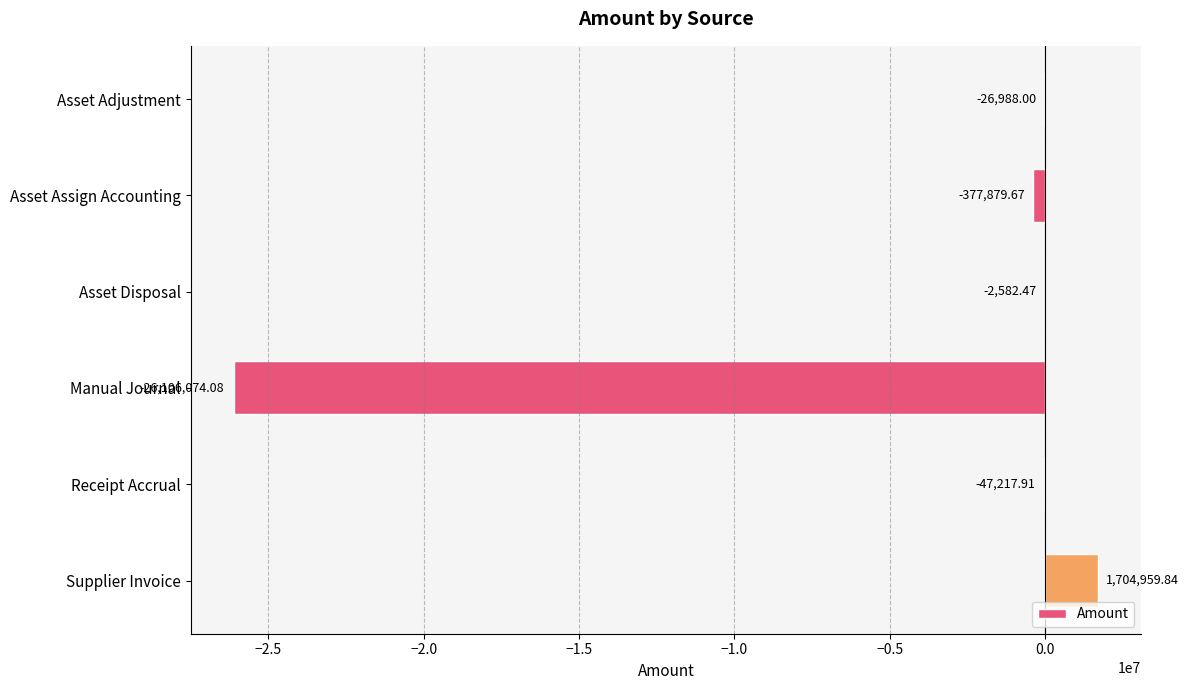

Which label corresponds to the largest value in the chart?

Supplier Invoice